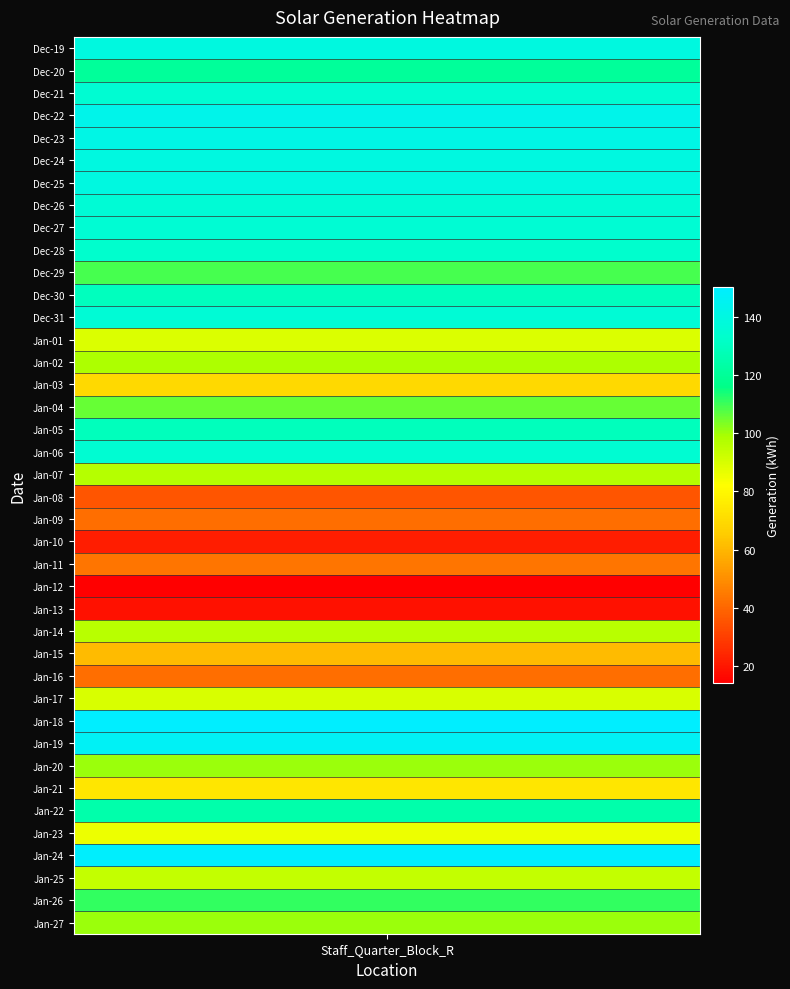

The chart shows a value of 67.5 at 34. True or false?

False